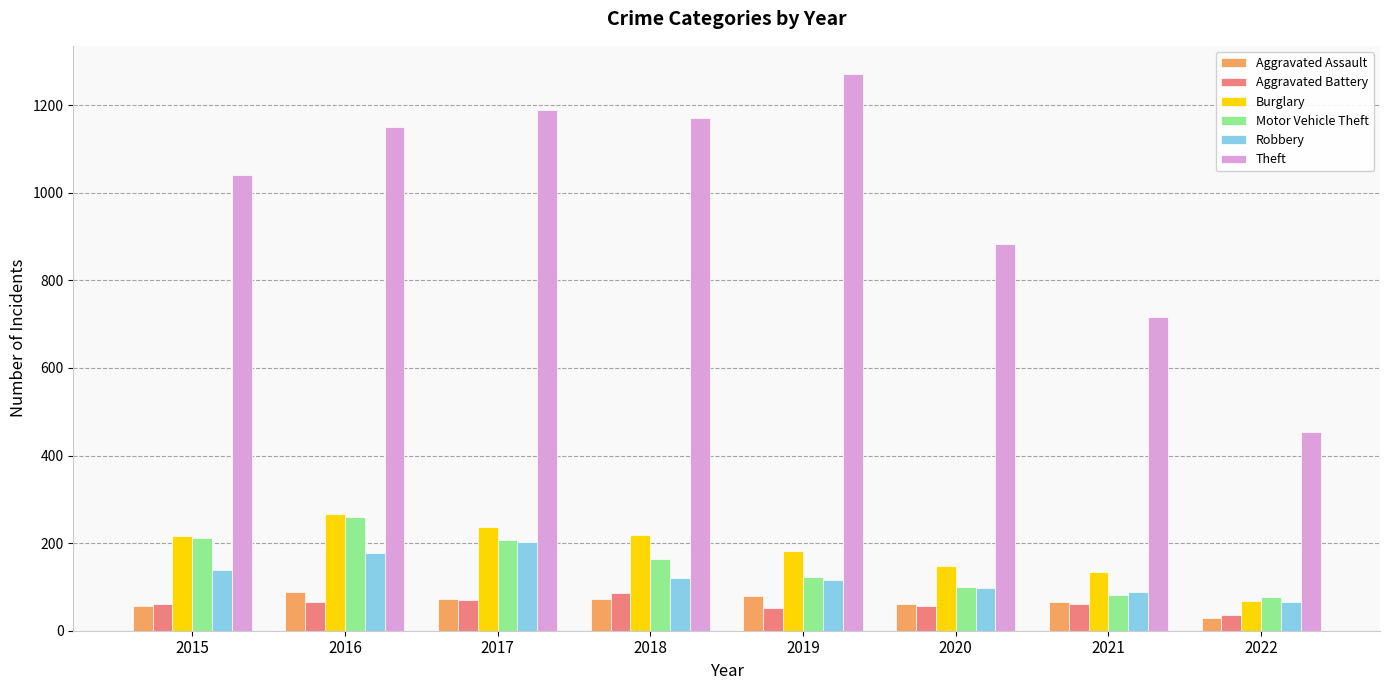

At how many categories does at least one series exceed 642?

7